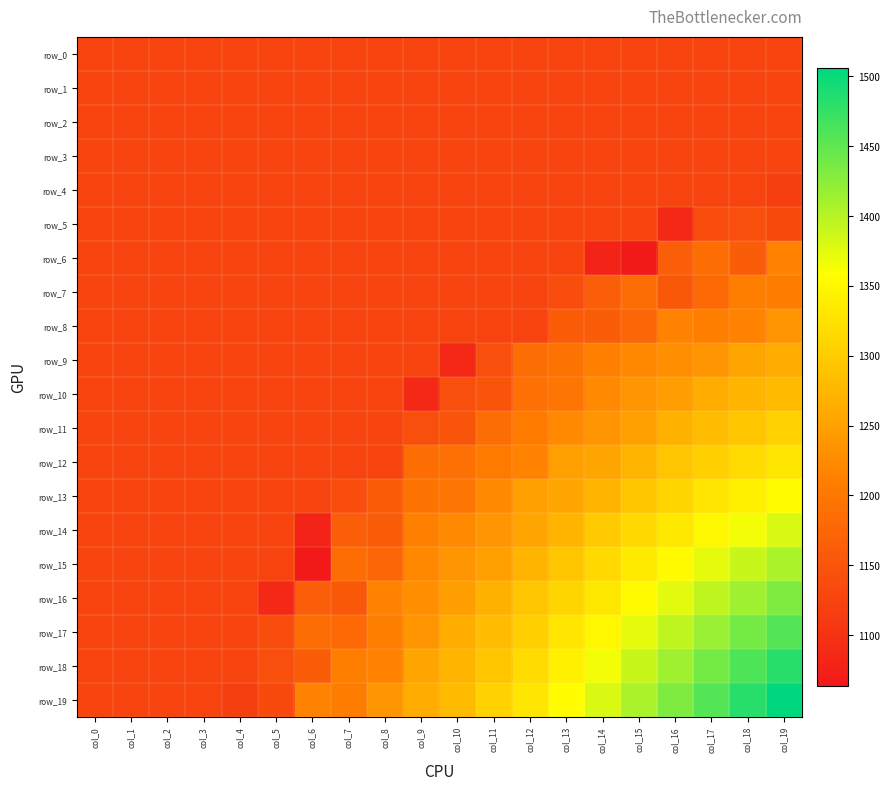

What is the highest value of the row_16 series?

1432.7